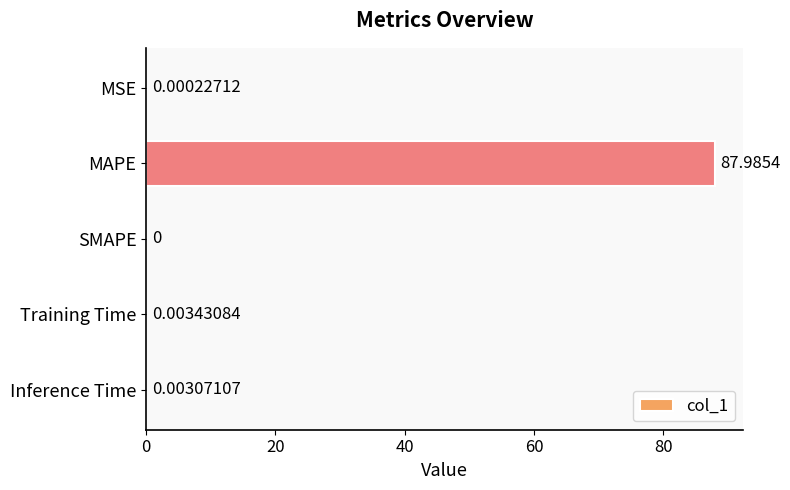

At which label is the value closest to 43?

Training Time